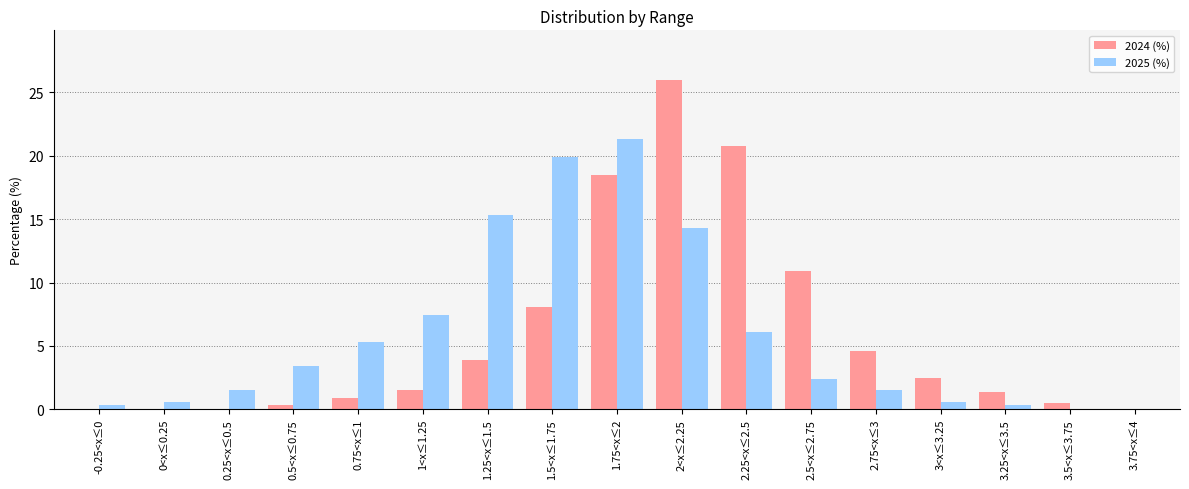

Does the chart contain stacked bars?

No